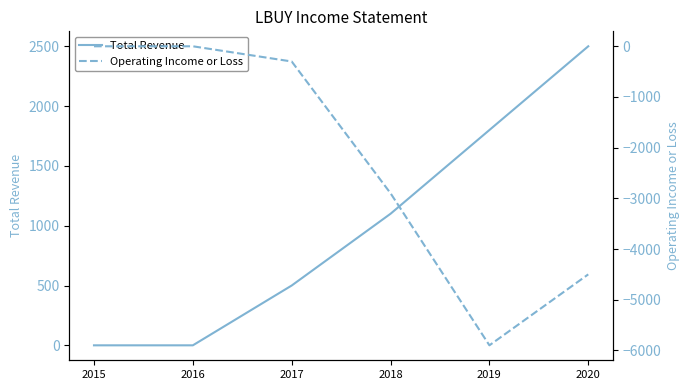

True or false: Total Revenue has more than 2 points higher than both neighbors.

False